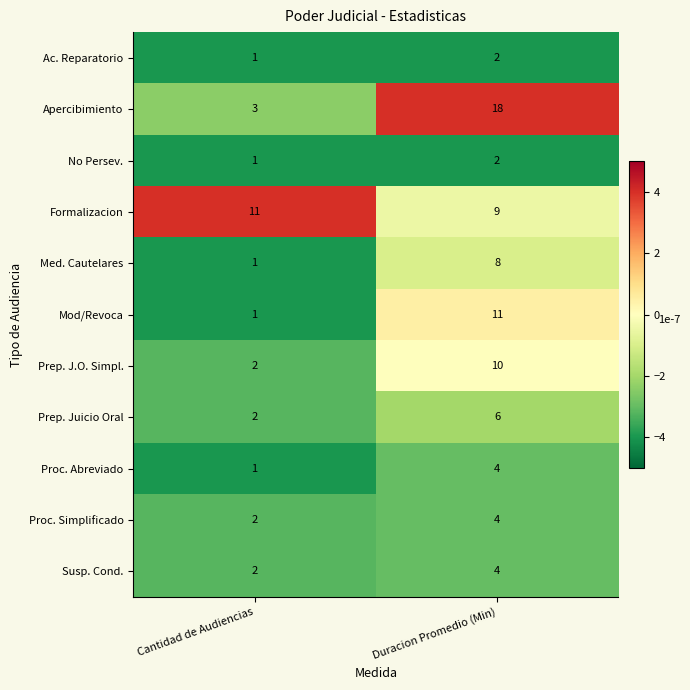

Count the number of categories in the chart.

2